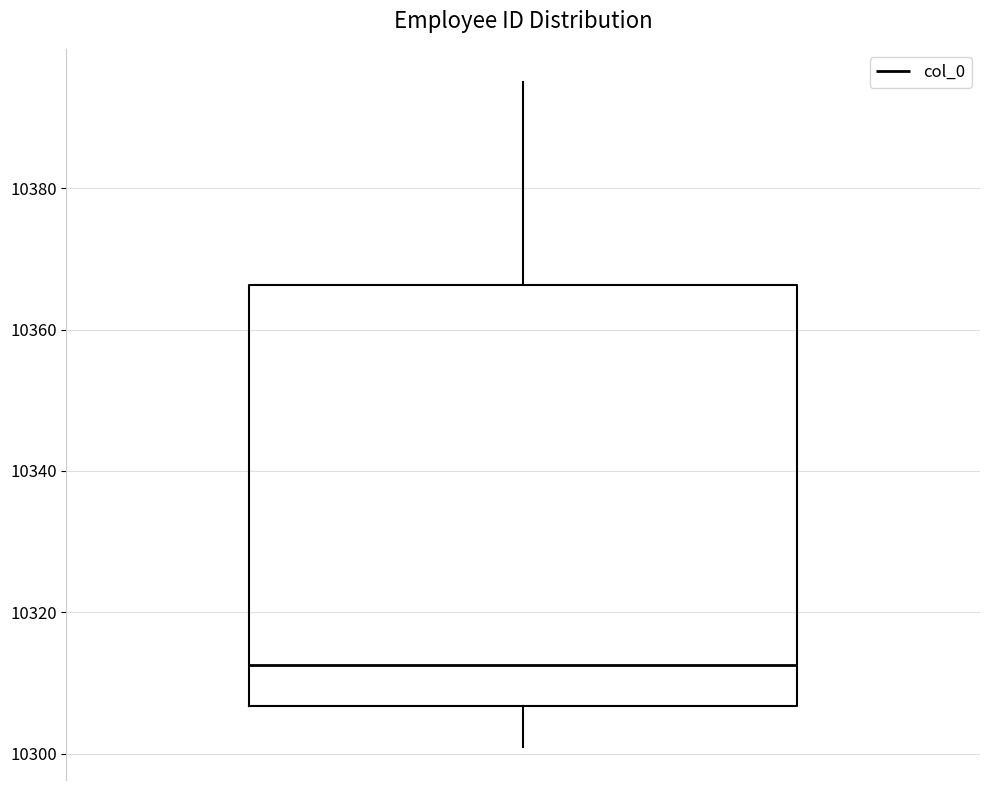

Where does the median line of the box sit on the y-axis? The values are not printed on the chart, so give them approximately, as read against the axis.

10312